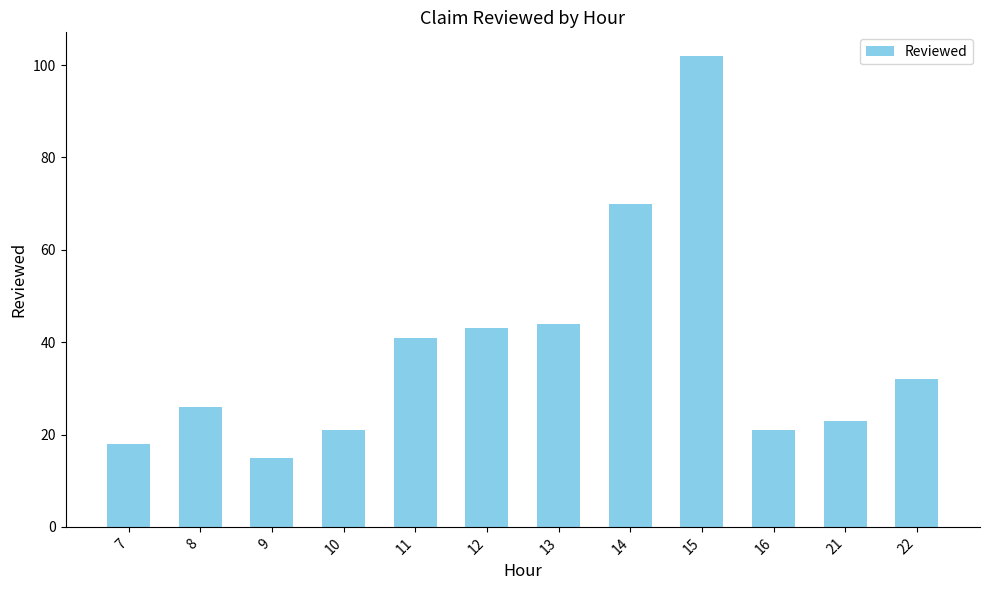

What is the difference between the second highest and minimum values?

55